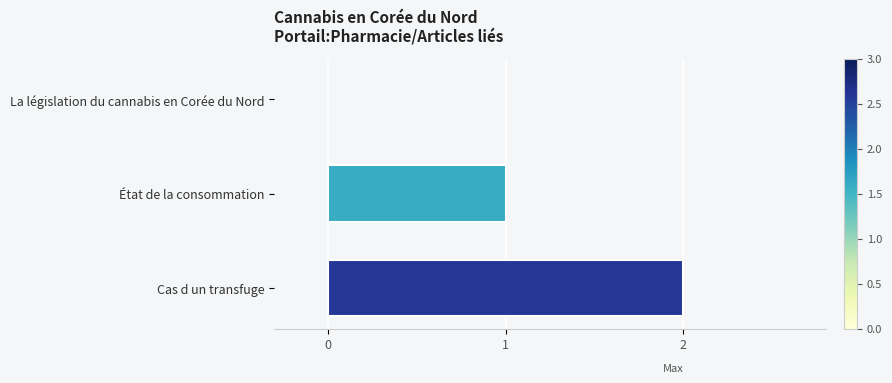

The value at La législation du cannabis en Corée du Nord is -1. True or false?

False